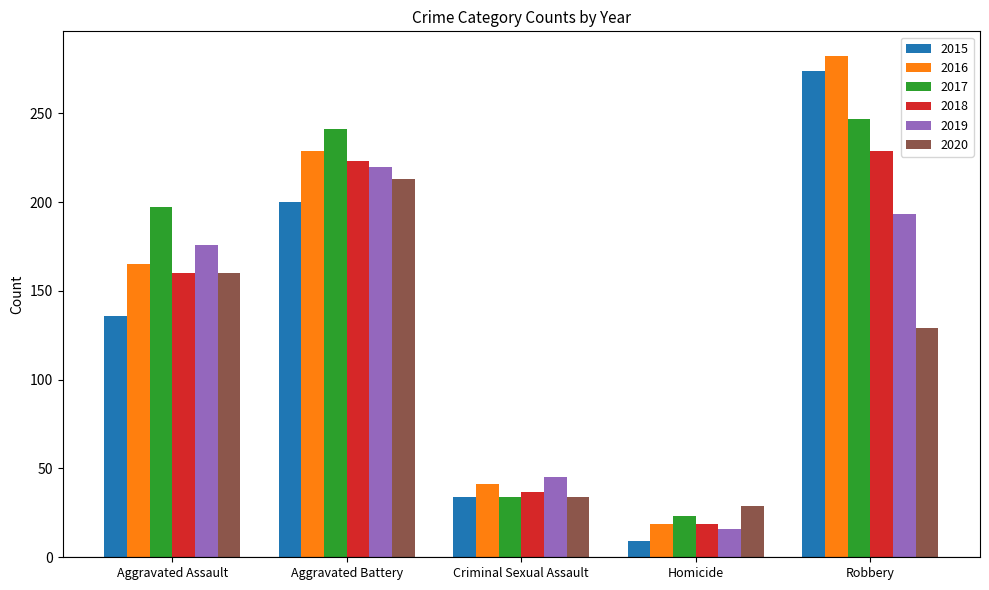

The 2018 series shows 375 at Robbery. True or false?

False